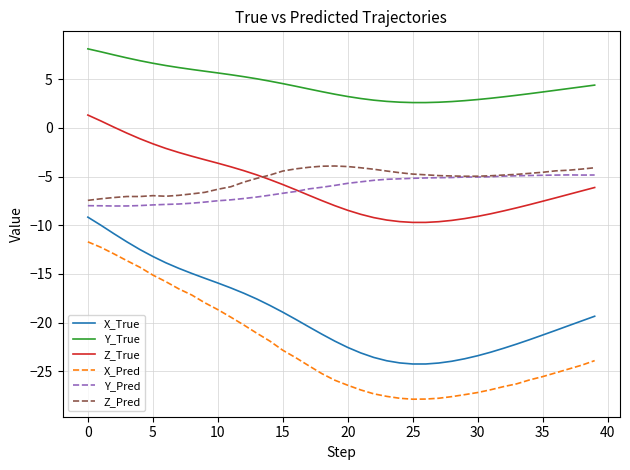

What is the smallest value displayed?

-27.9